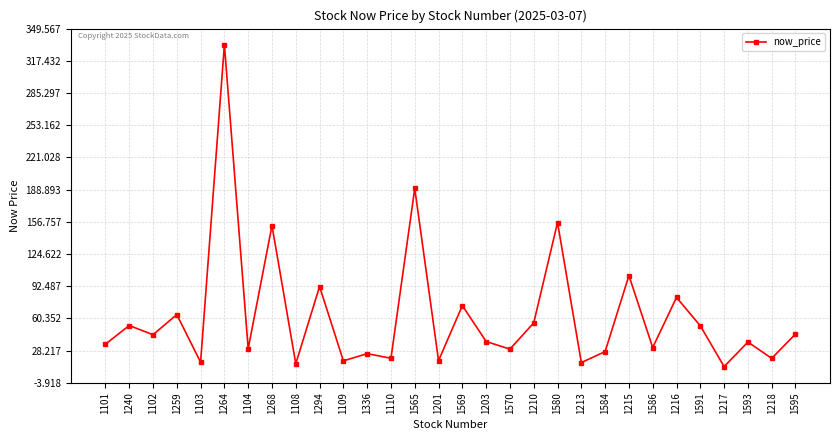

What is the label of the 19th point from the left?

1210